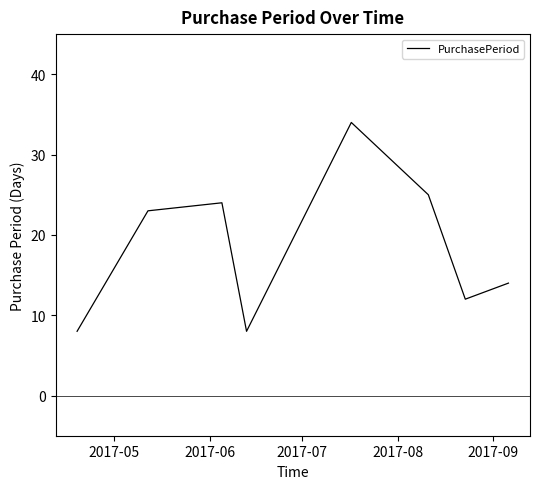

How many interior local valleys (lower than both neighbors) does the data have?

2